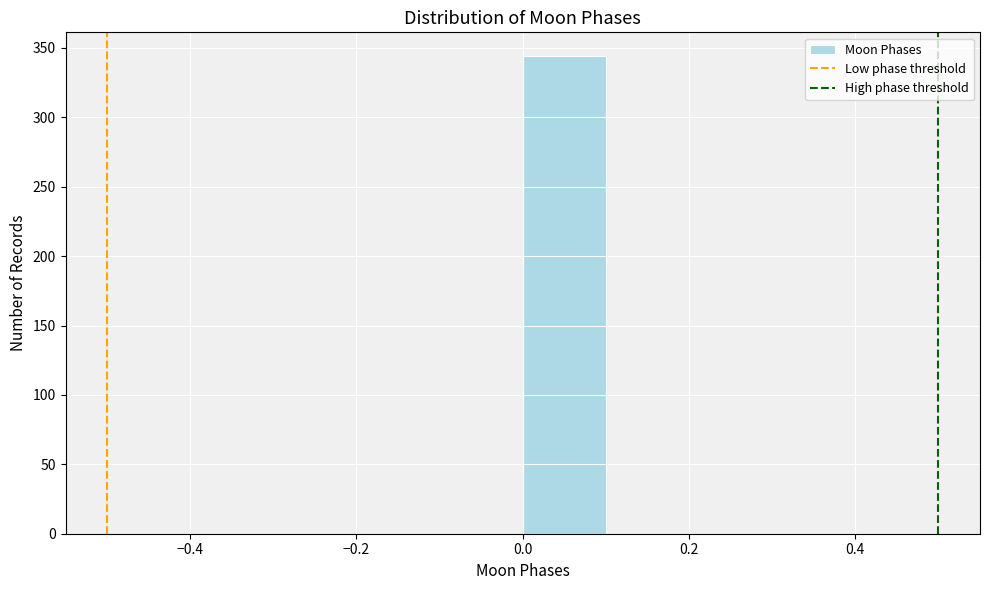

How tall is the bar that spans 0.0 to 0.1 on the x-axis? The values are not printed on the chart, so give them approximately, as read against the axis.

345